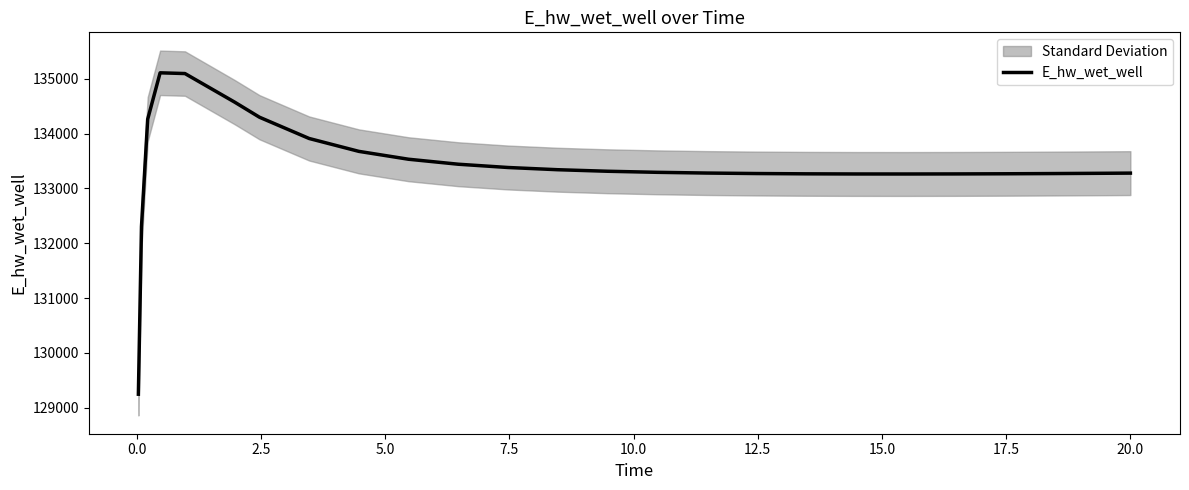

What is the highest value of the E_hw_wet_well series?

135107.8